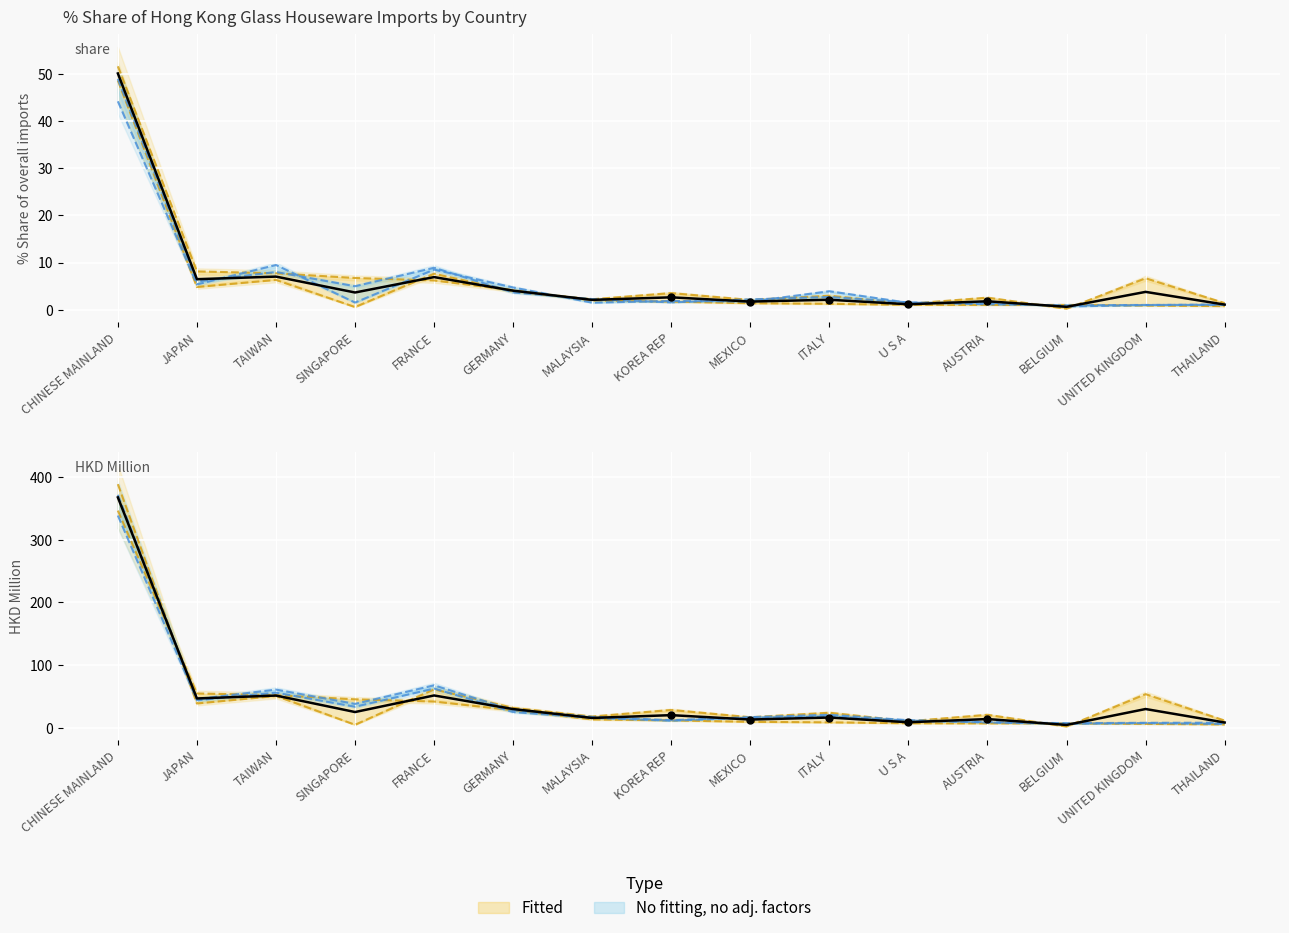

Is the value of 201812 at KOREA REP greater than the value of 201812_% Share at GERMANY?

Yes